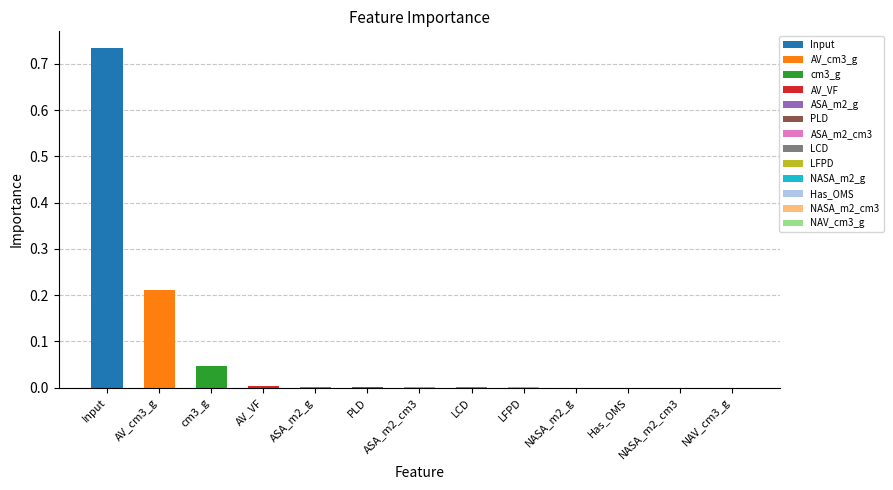

Reading left to right, what are all the values shown in this chart?

Input=0.7	AV_cm3_g=0.2	cm3_g=0.0	AV_VF=0.0	ASA_m2_g=0.0	PLD=0.0	ASA_m2_cm3=0.0	LCD=0.0	LFPD=0.0	NASA_m2_g=0.0	Has_OMS=0.0	NASA_m2_cm3=0.0	NAV_cm3_g=0.0